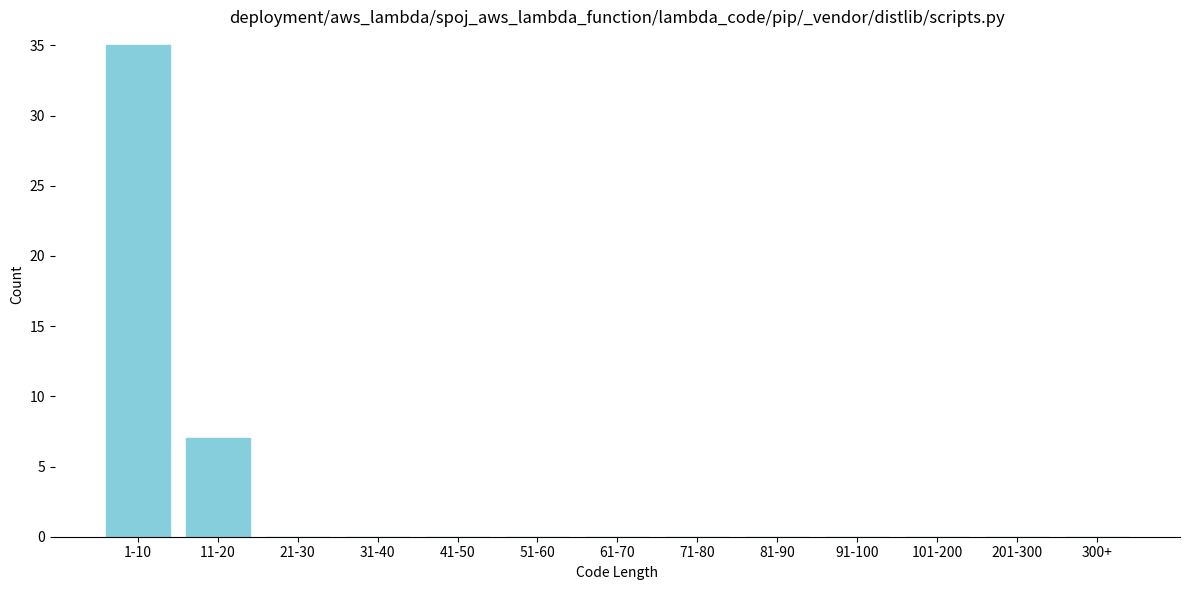

Reading right to left, extract all data points from this chart.

300+=0	201-300=0	101-200=0	91-100=0	81-90=0	71-80=0	61-70=0	51-60=0	41-50=0	31-40=0	21-30=0	11-20=7	1-10=35